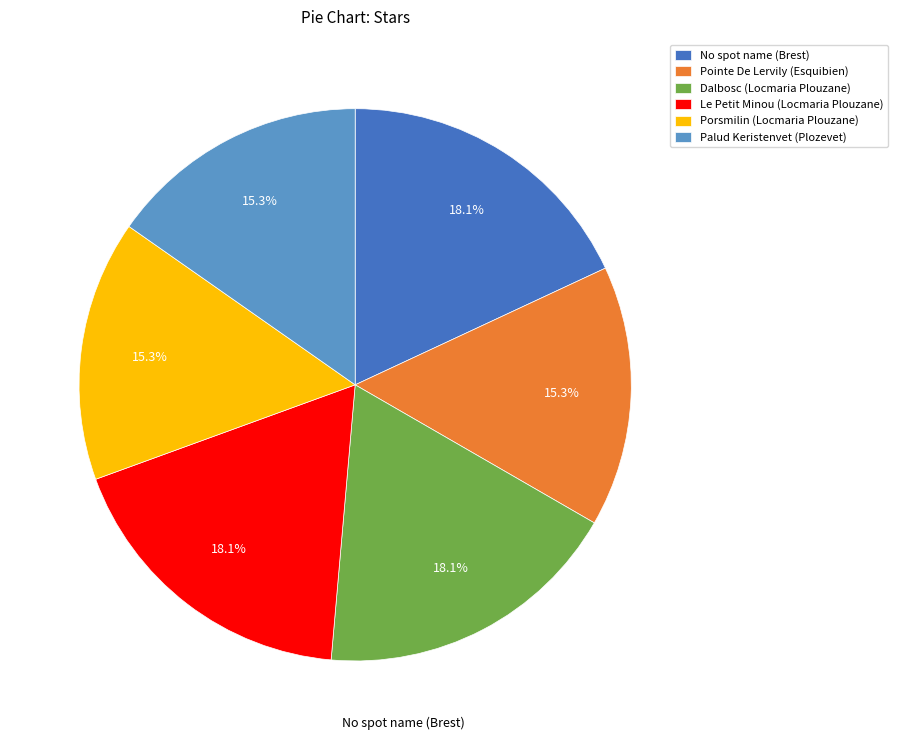

Is it true that Dalbosc (Locmaria Plouzane) is 31% of the pie?

False